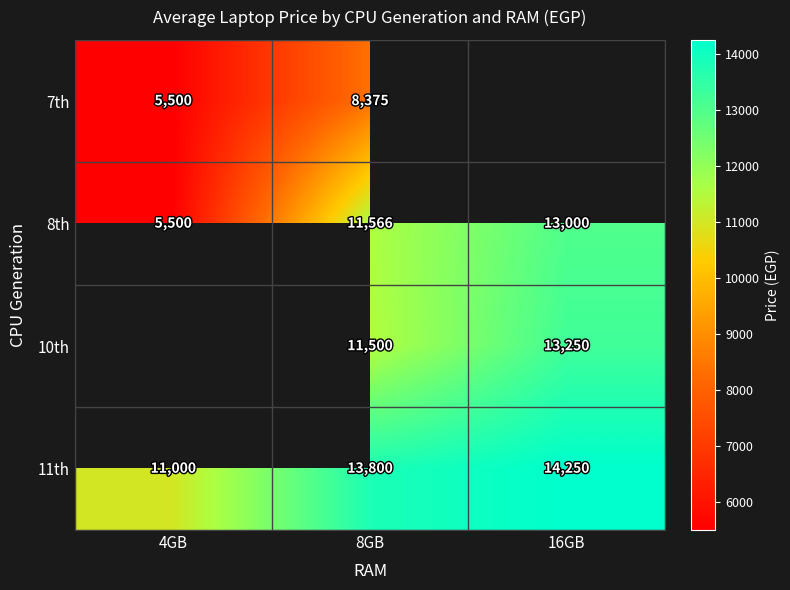

Is it true that 11th equals 3144.7 at 4GB?

False